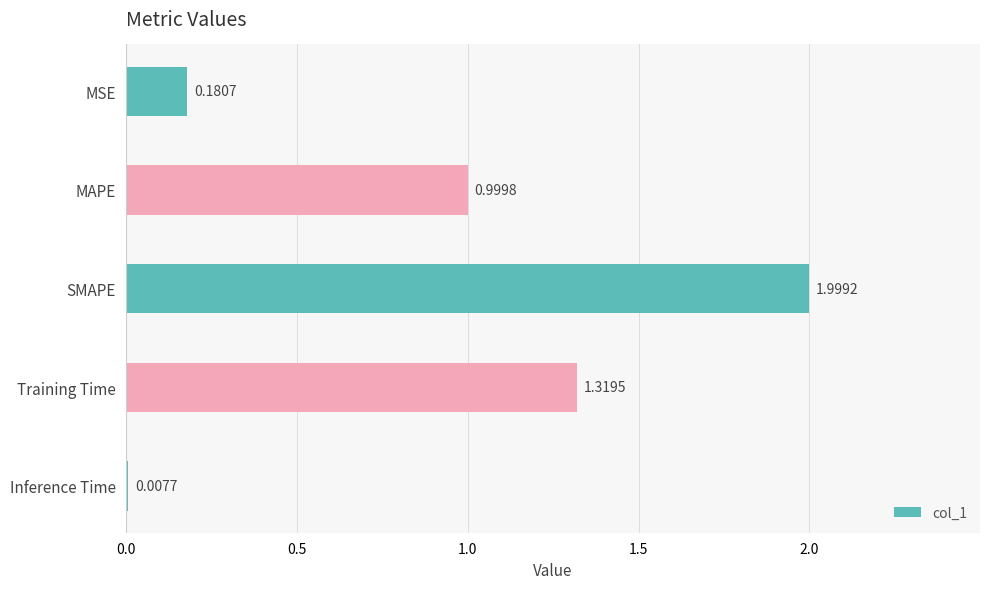

What is the change in value from MAPE to Inference Time?

-1.0